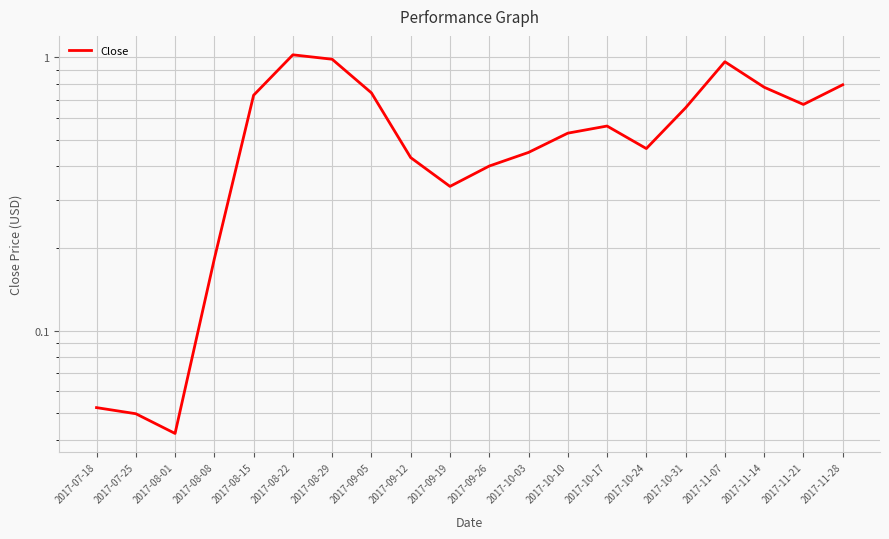

What is the difference between the second highest and minimum values?

0.9